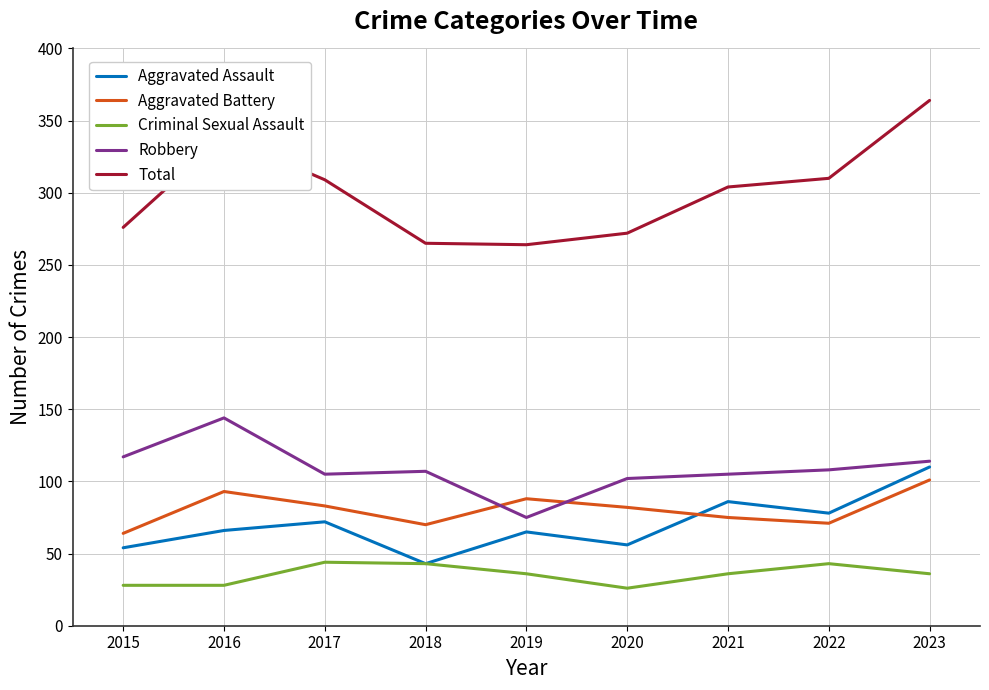

What is the sum of all Total values?

2703